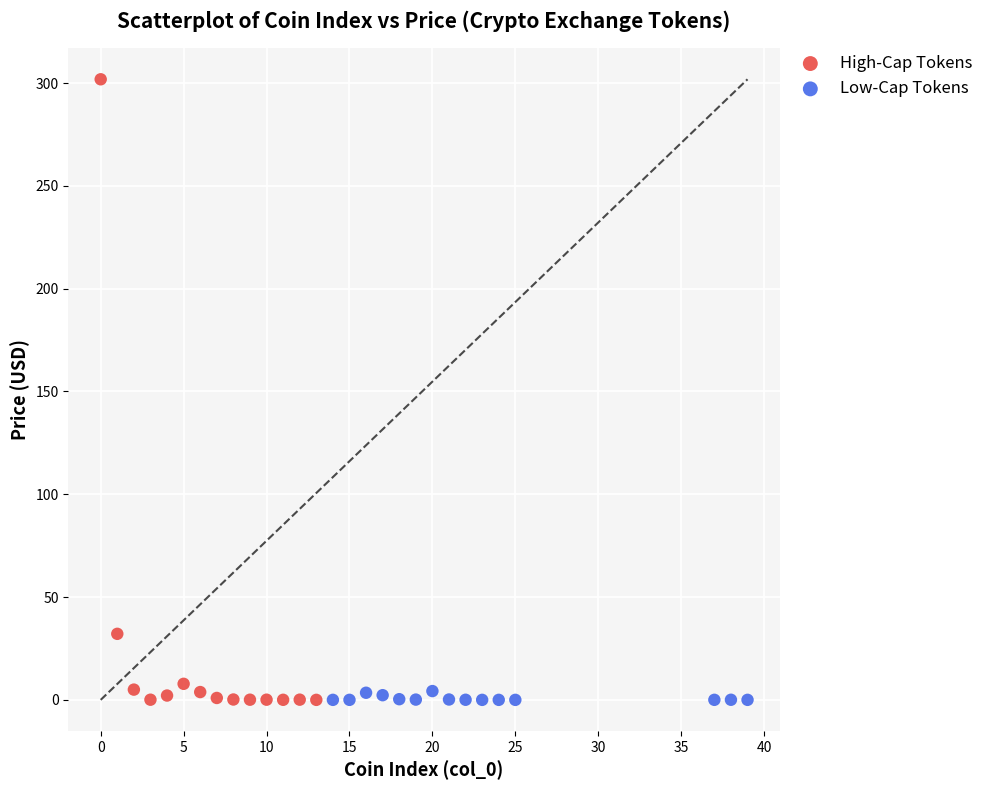

Which series contains the highest Y value?

High-Cap Tokens